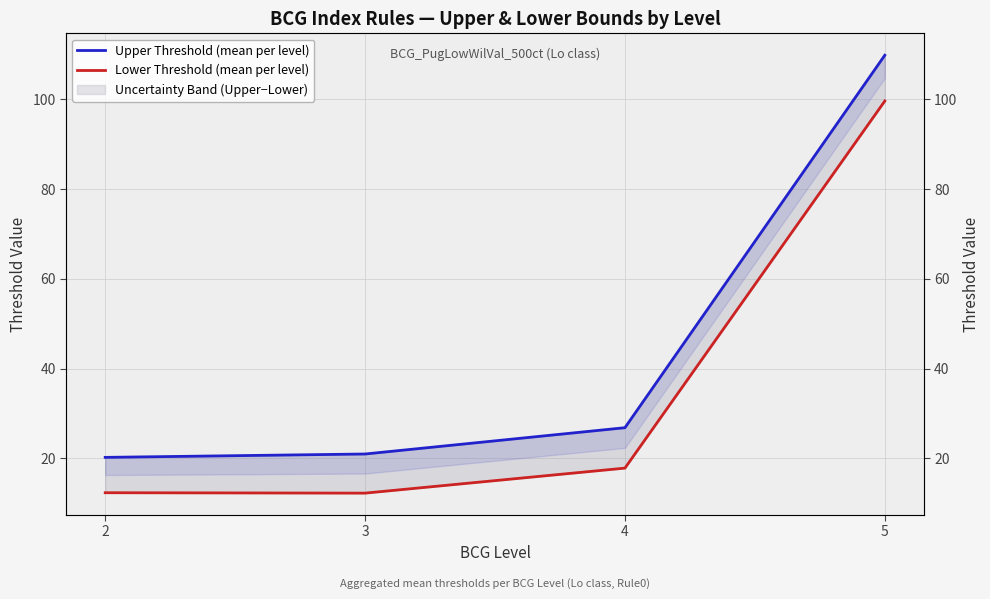

What is the minimum value shown in the chart?

12.3